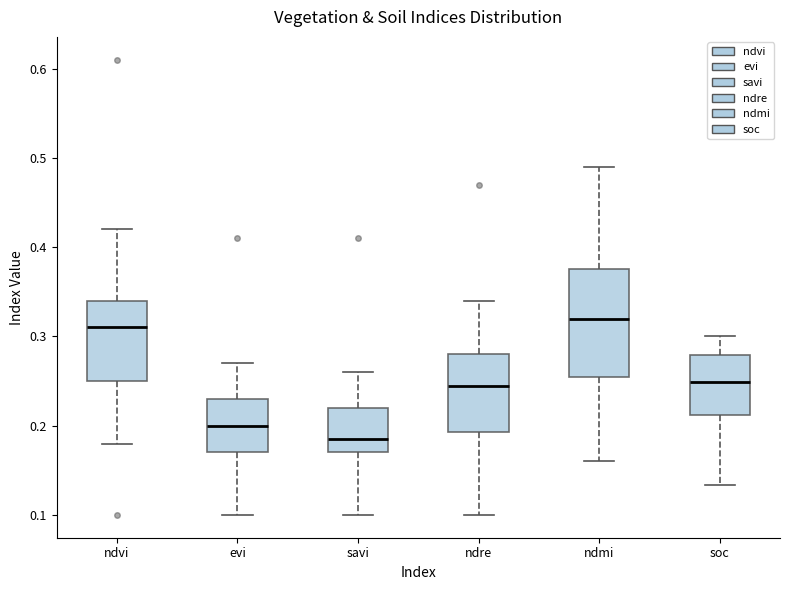

Reading left to right, read every box against the y-axis: the position of its median line, the range the box covers, and the ends of its whiskers. The values are not printed on the chart, so give them approximately, as read against the axis.

ndvi: median 0.31, box 0.25 to 0.34, whiskers 0.18 to 0.42
evi: median 0.20, box 0.17 to 0.23, whiskers 0.10 to 0.27
savi: median 0.19, box 0.17 to 0.22, whiskers 0.10 to 0.26
ndre: median 0.25, box 0.19 to 0.28, whiskers 0.10 to 0.34
ndmi: median 0.32, box 0.26 to 0.38, whiskers 0.16 to 0.49
soc: median 0.25, box 0.21 to 0.28, whiskers 0.13 to 0.30